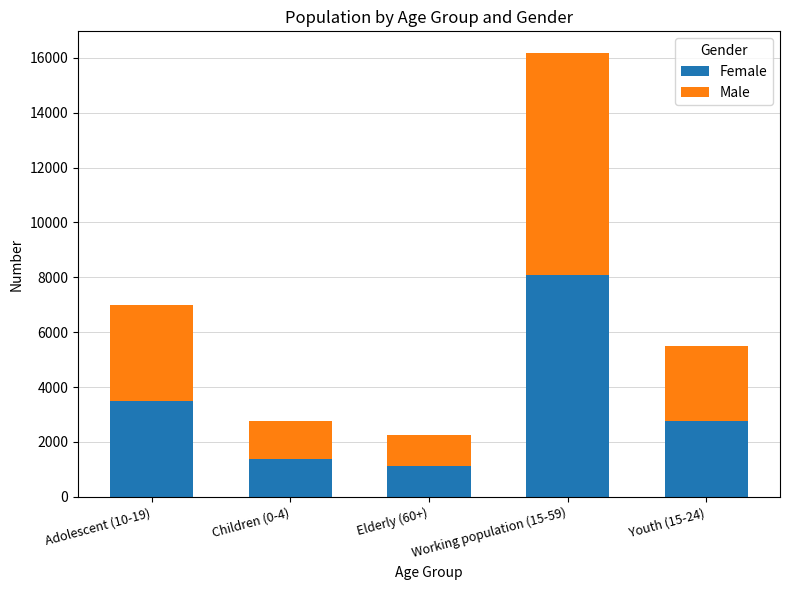

At which label is Female closest to 4598?

Adolescent (10-19)